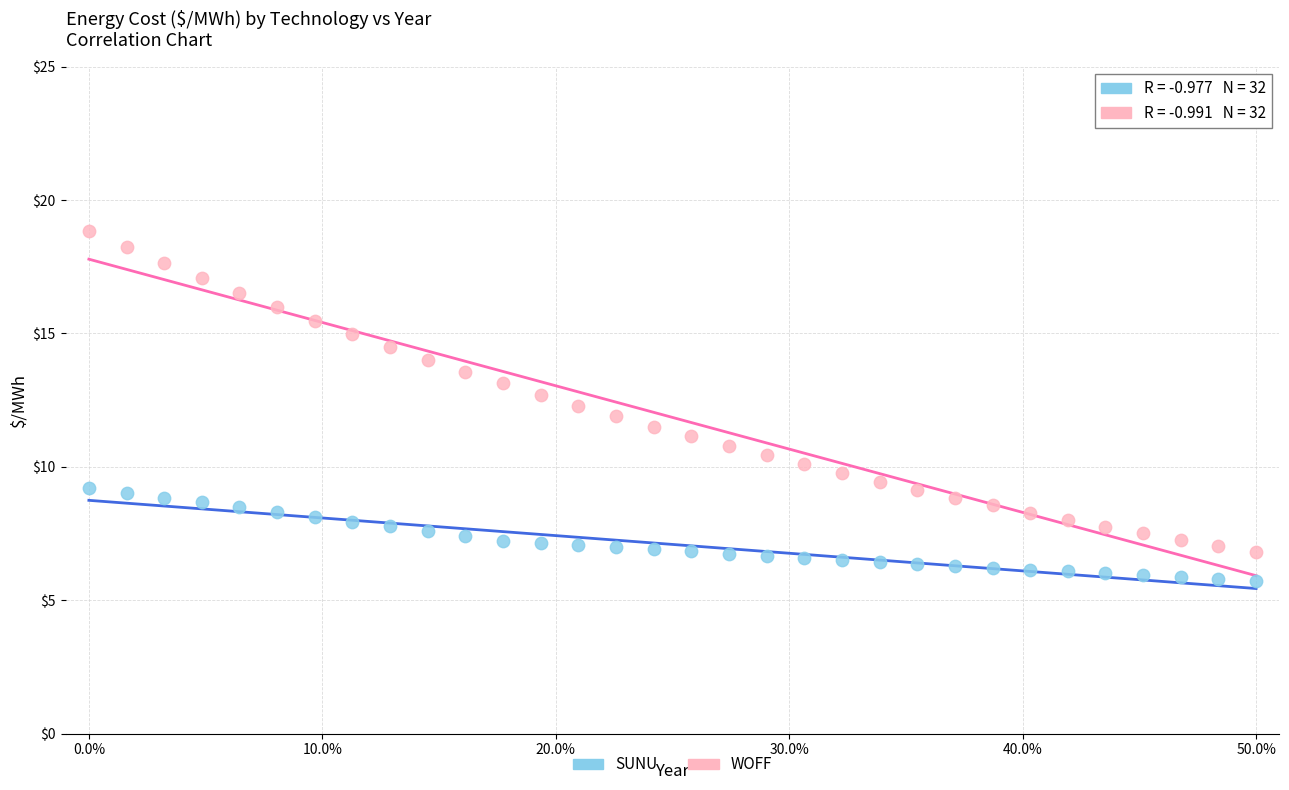

Which series has the widest spread of Y values?

WOFF